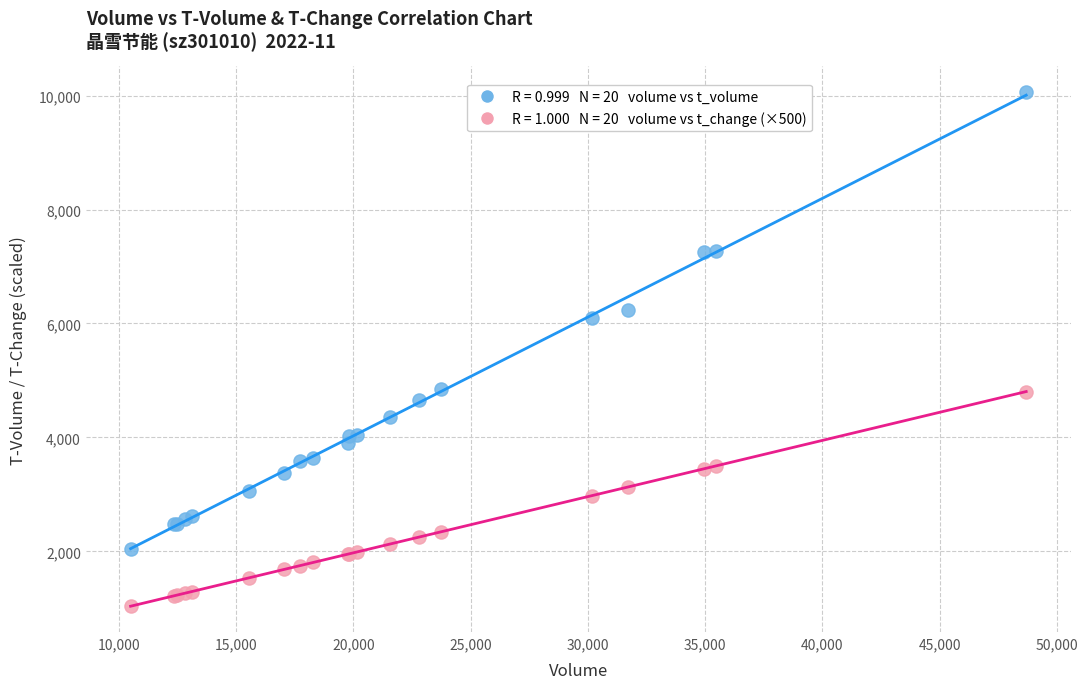

Across all series, what Y value is closest to 5548?

6103